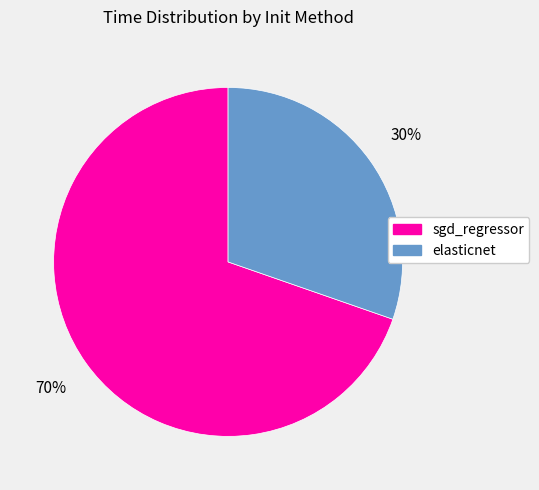

Which has a higher value, elasticnet or sgd_regressor?

sgd_regressor